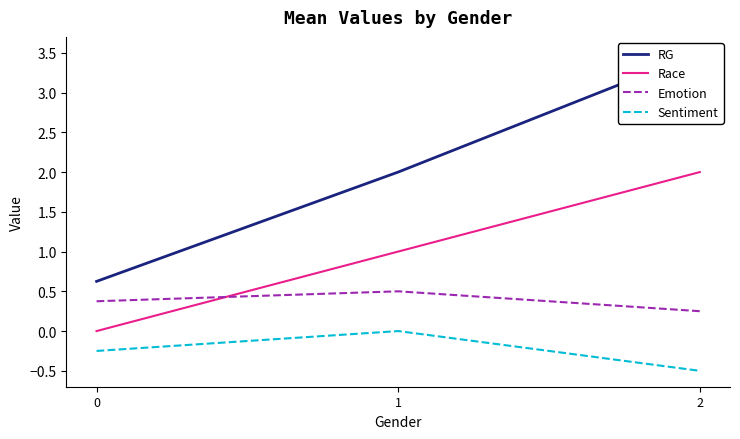

How many distinct data groups are displayed?

4